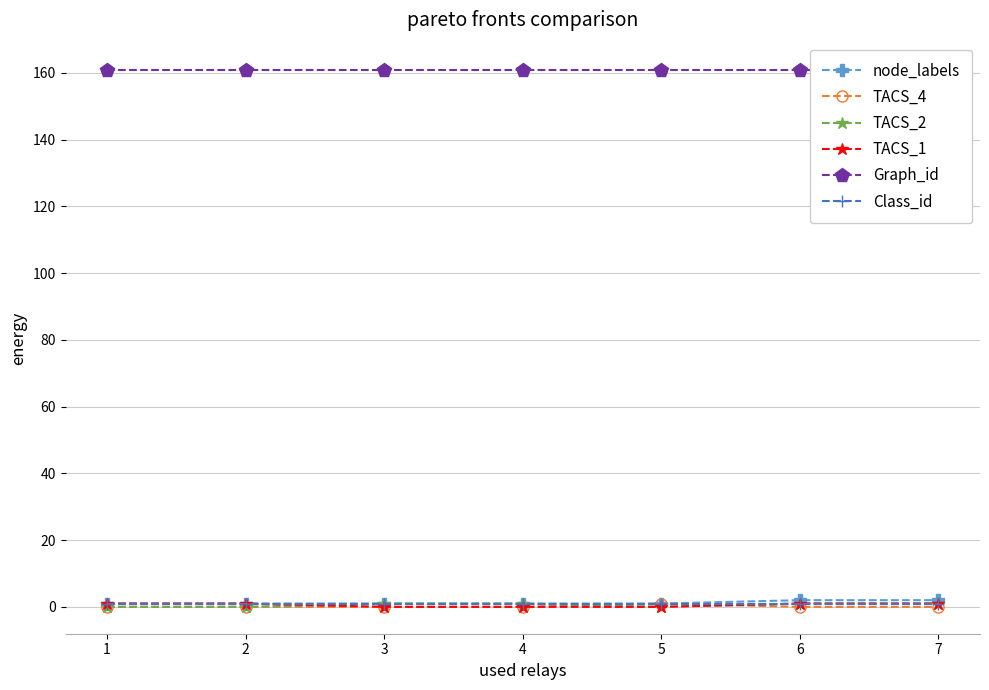

The node_labels series shows 1 at 5. True or false?

True